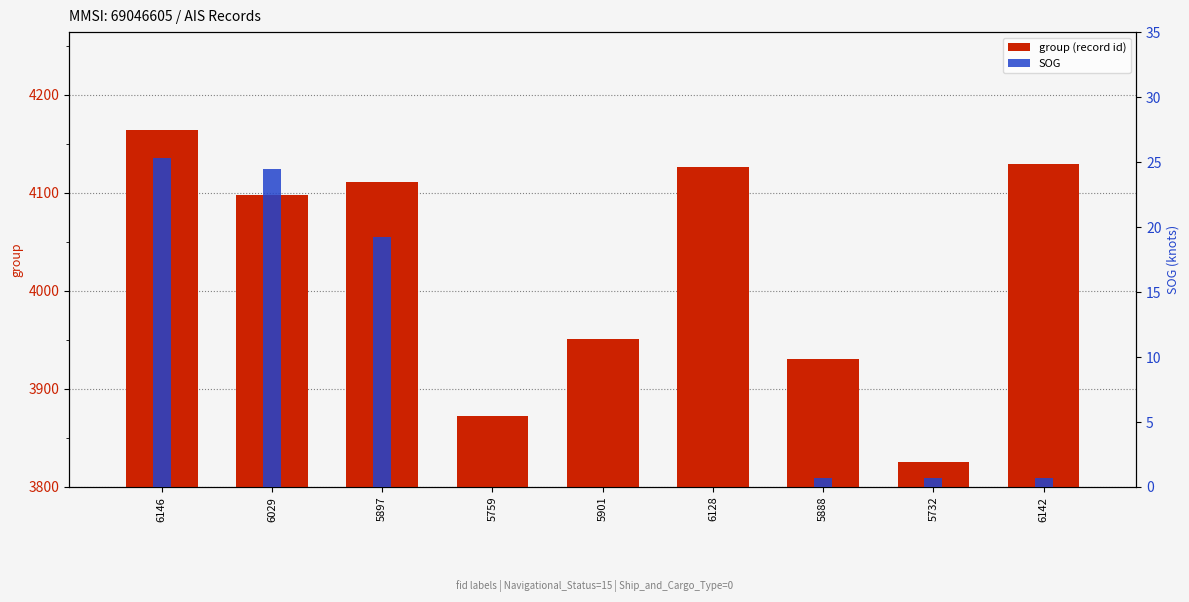

The value of SOG at 6142 is 1.2. True or false?

False